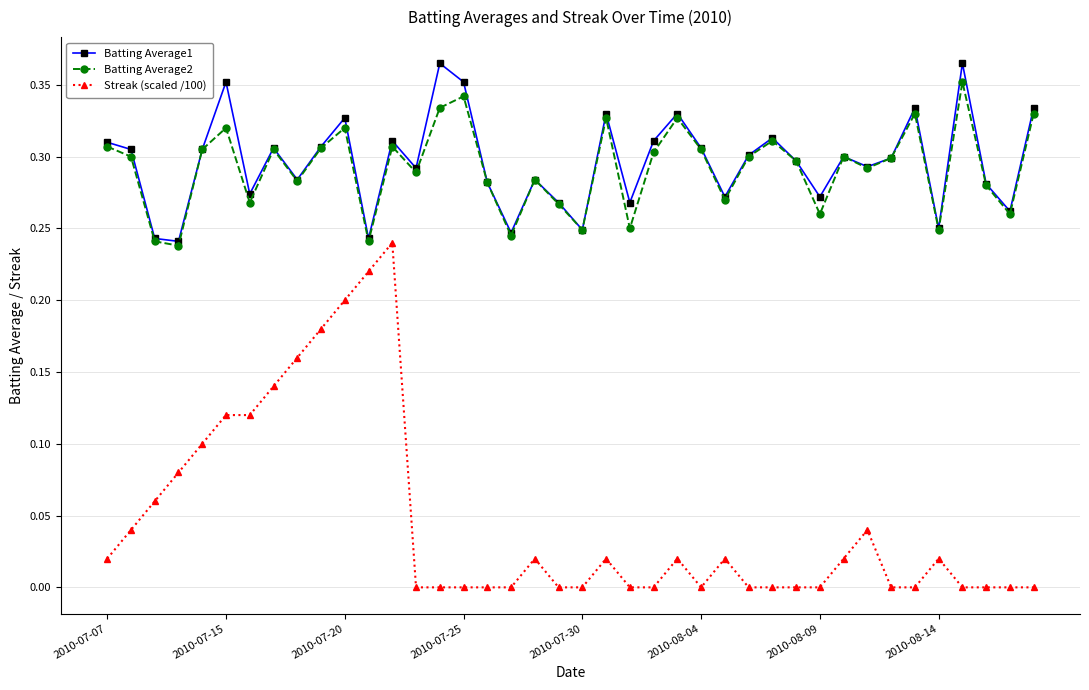

Which series has the largest range (max minus min)?

Streak (scaled /100)